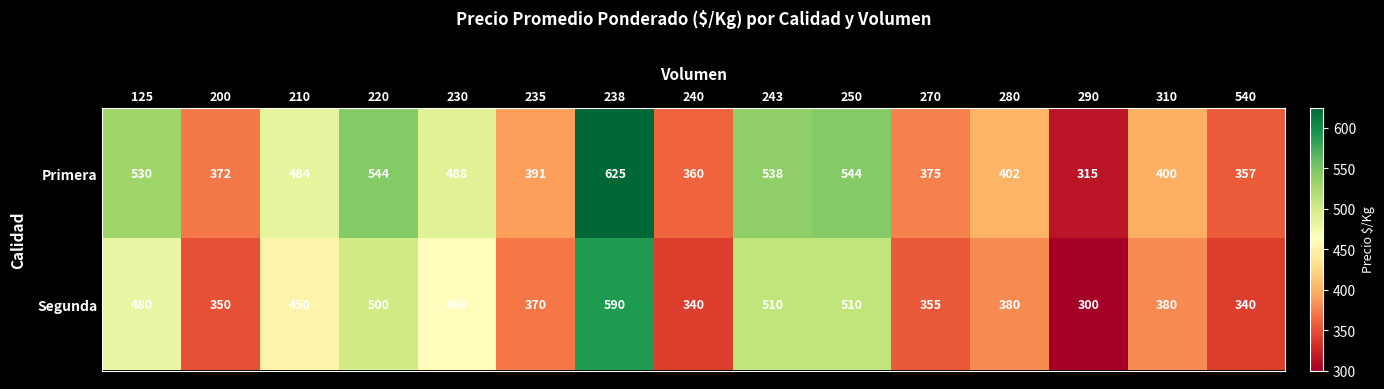

At which category is the sum across all series the highest?

238